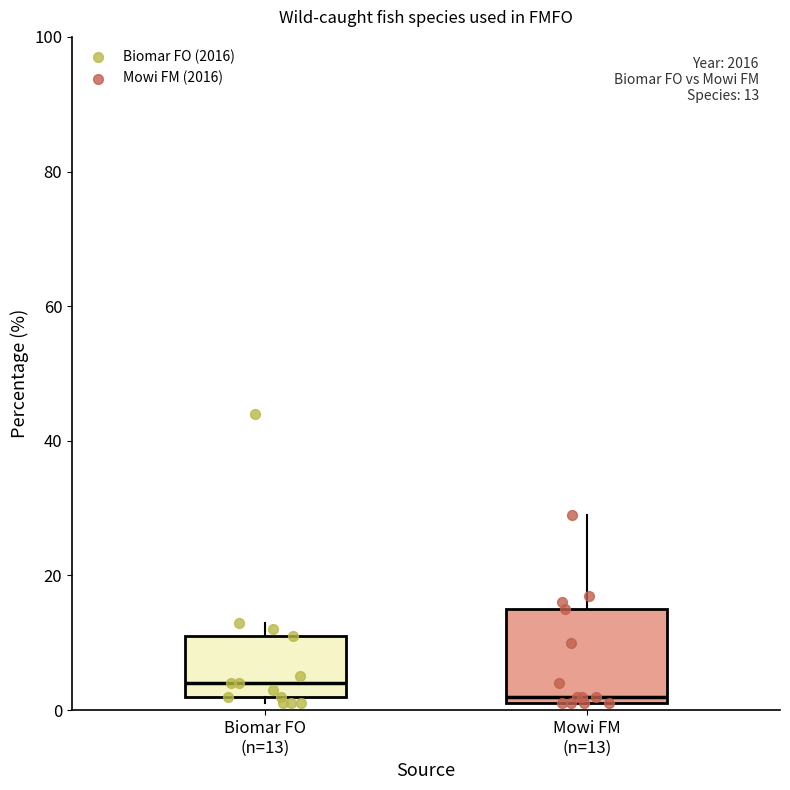

Which box's median line is the highest?

Biomar FO (n=13)